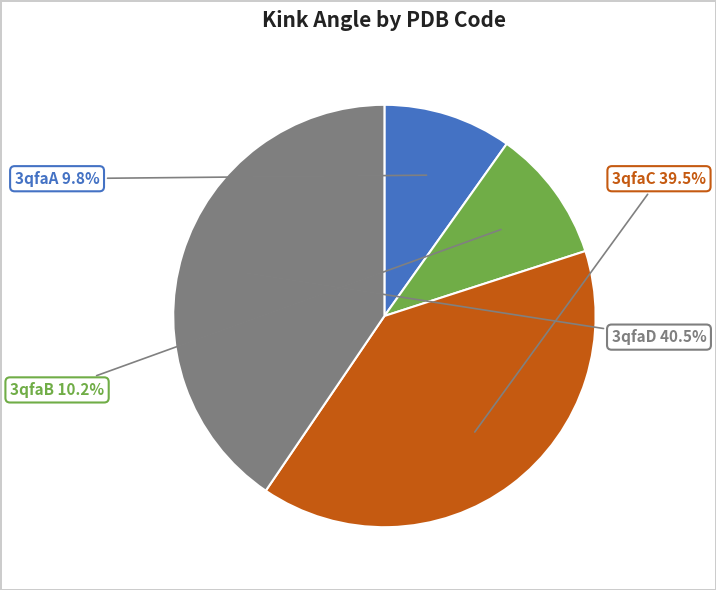

Does any single category account for the majority?

No